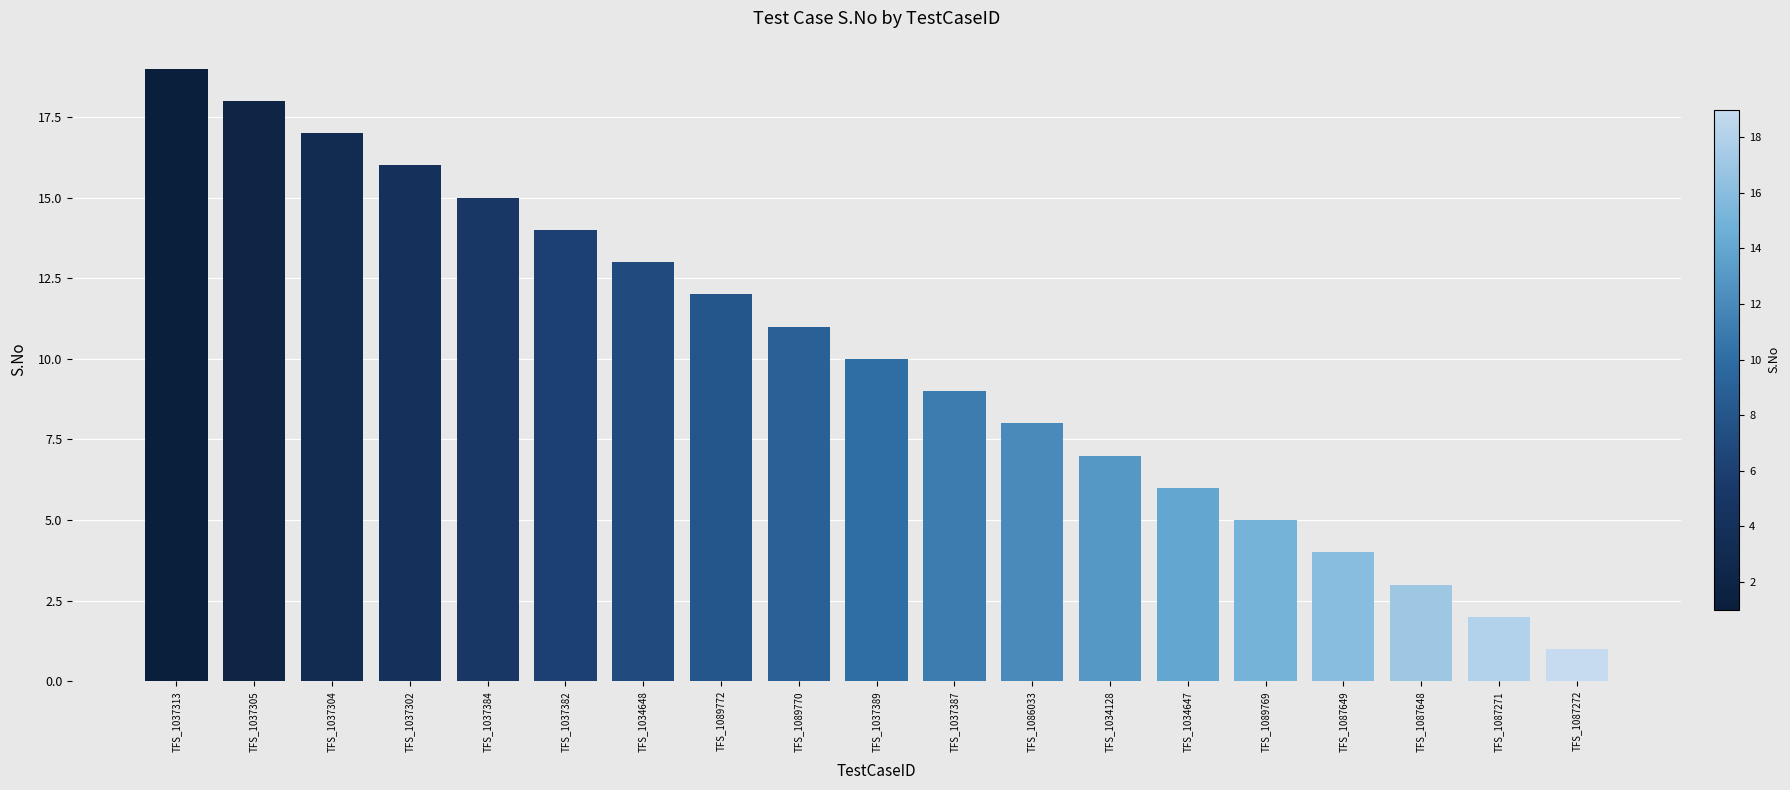

Does the chart contain stacked bars?

No